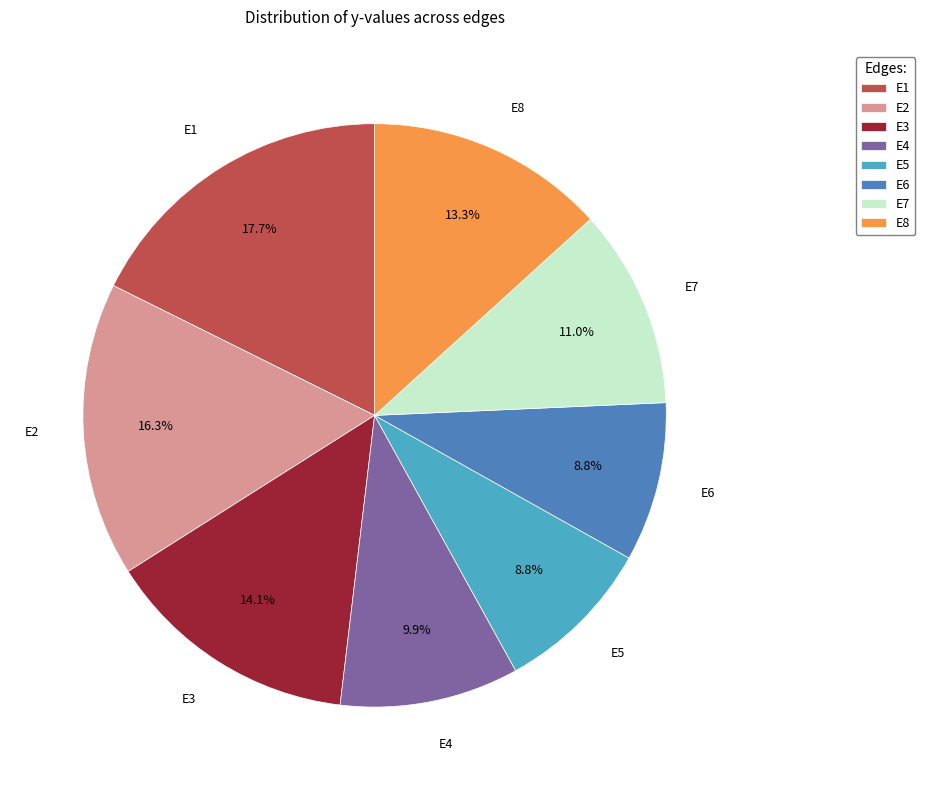

To the nearest percent, what is the difference between the largest and smallest slice percentages?

9%